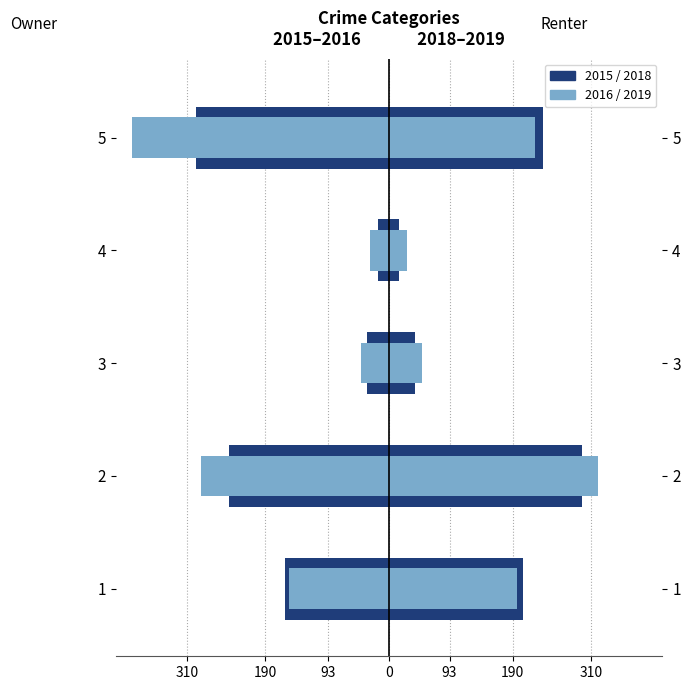

Which series has the largest range (max minus min)?

2016